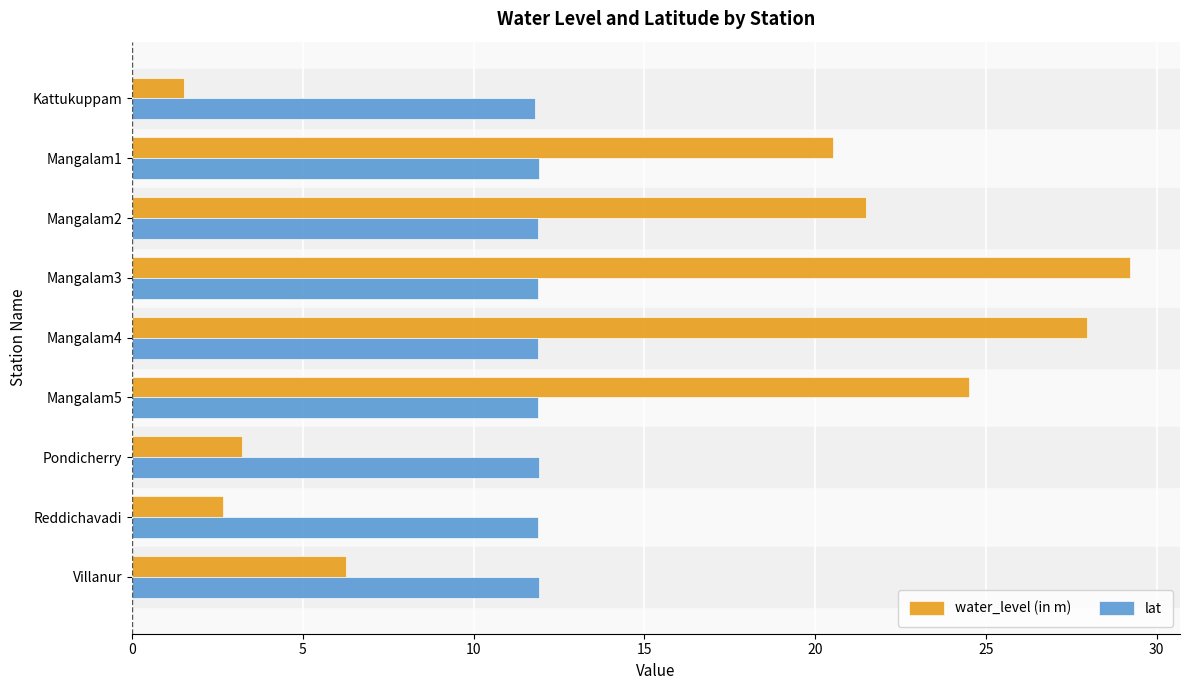

What is the difference between the highest and lowest values at Mangalam1?

8.6